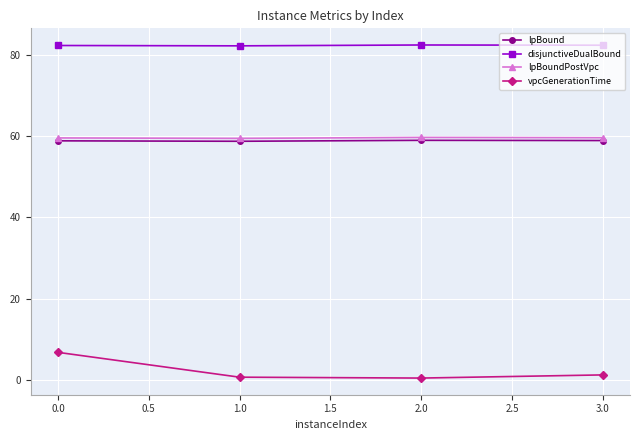

What is the label of the 4th point from the right?

0.0